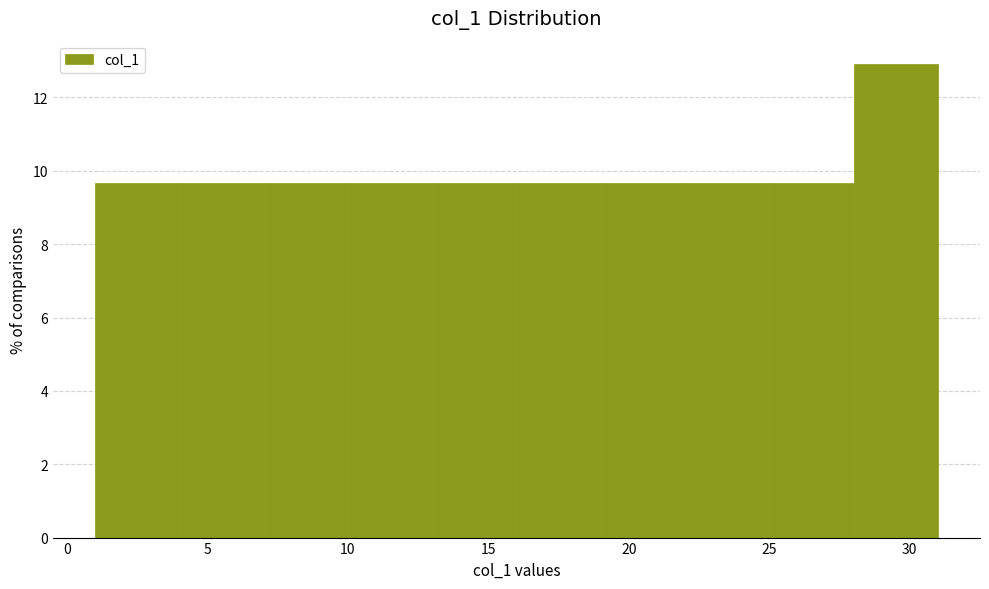

Reading left to right, transcribe this chart: for each bar, give the range it covers on the x-axis and its height. The values are not printed on the chart, so give them approximately, as read against the axis.

1 to 4: 9.6
4 to 7: 9.6
7 to 10: 9.6
10 to 13: 9.6
13 to 16: 9.6
16 to 19: 9.6
19 to 22: 9.6
22 to 25: 9.6
25 to 28: 9.6
28 to 31: 13.0